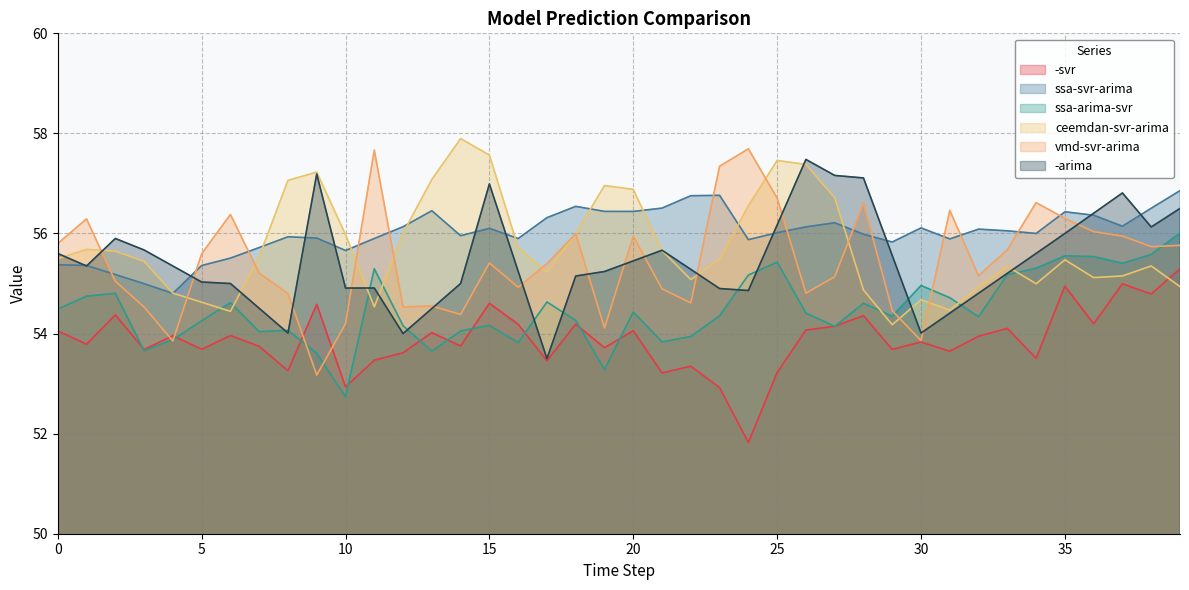

Where is ssa-arima-svr nearest to the value 54?

7